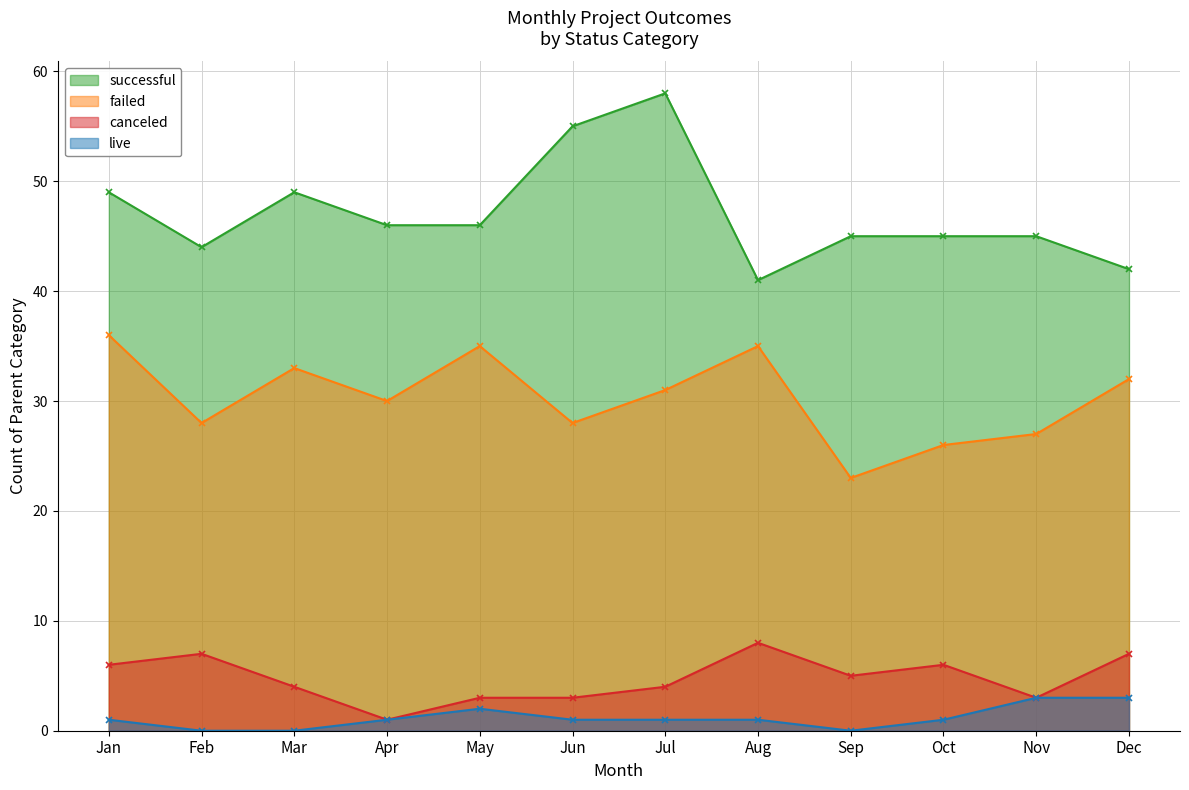

Reading left to right, what are all the values shown in this chart?

successful: Jan=49	Feb=44	Mar=49	Apr=46	May=46	Jun=55	Jul=58	Aug=41	Sep=45	Oct=45	Nov=45	Dec=42
failed: Jan=36	Feb=28	Mar=33	Apr=30	May=35	Jun=28	Jul=31	Aug=35	Sep=23	Oct=26	Nov=27	Dec=32
canceled: Jan=6	Feb=7	Mar=4	Apr=1	May=3	Jun=3	Jul=4	Aug=8	Sep=5	Oct=6	Nov=3	Dec=7
live: Jan=1	Feb=0	Mar=0	Apr=1	May=2	Jun=1	Jul=1	Aug=1	Sep=0	Oct=1	Nov=3	Dec=3